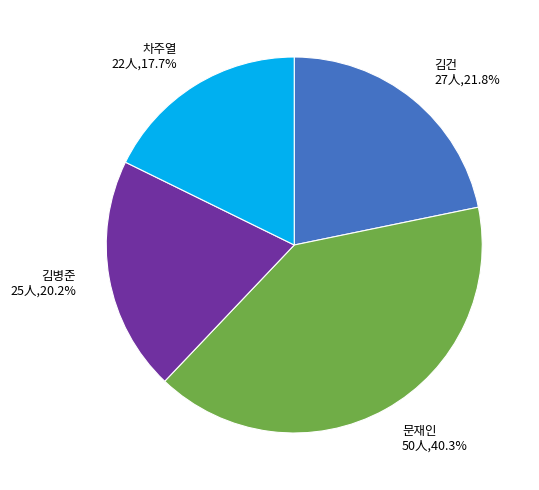

Is there a majority slice in this chart?

No